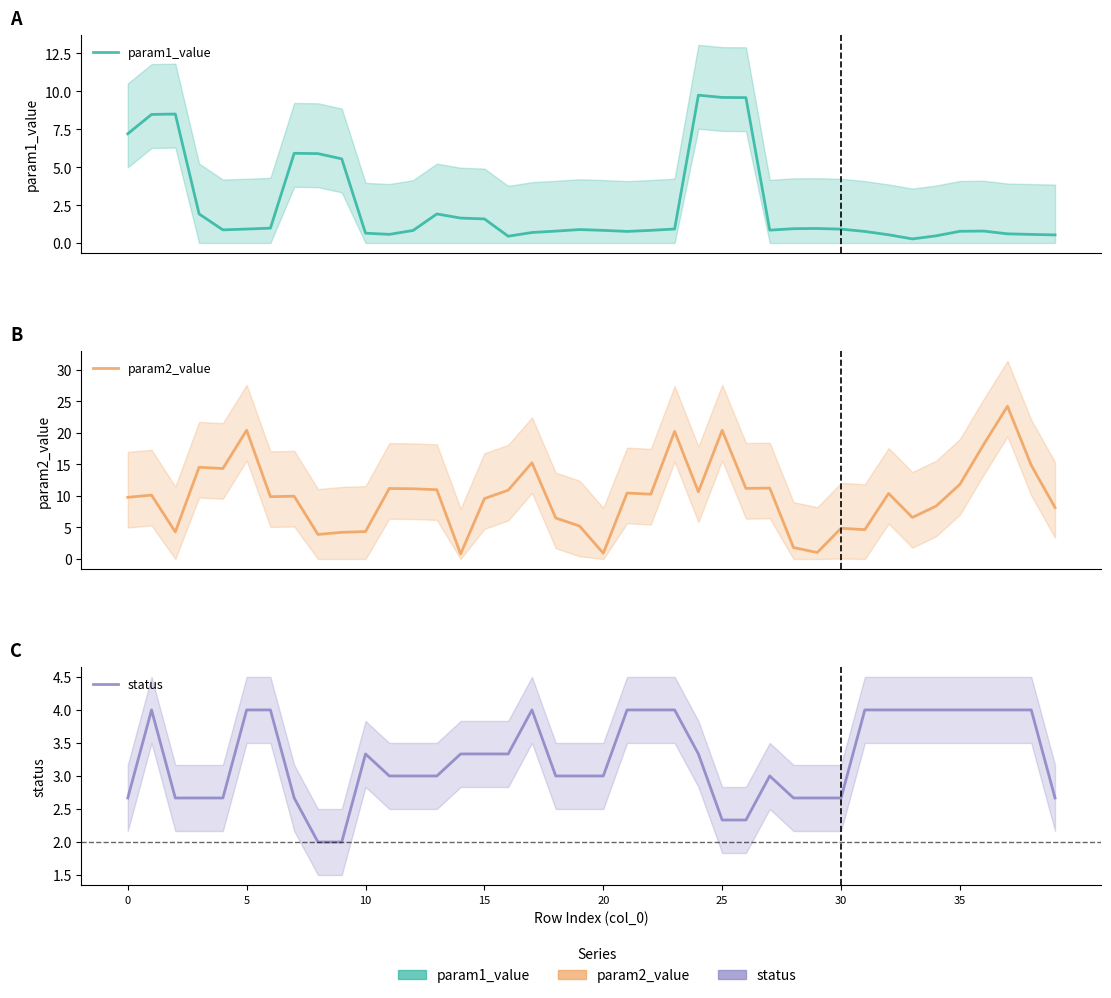

What is the difference between the maximum and second lowest values in the param2_value series?

23.3